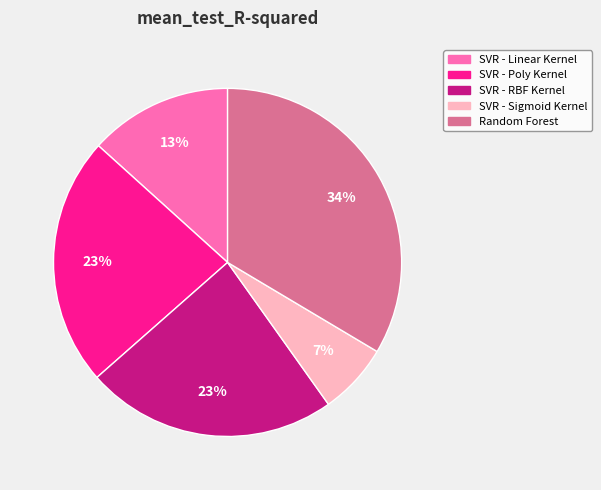

To the nearest percent, what percentage of the pie is SVR - Sigmoid Kernel?

7%